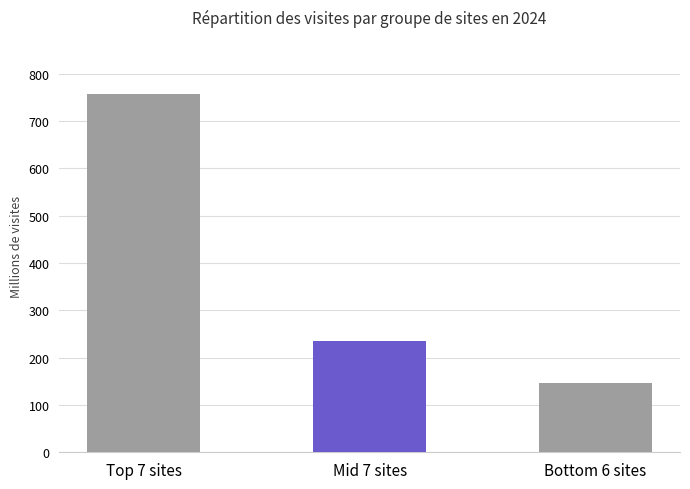

Rank the categories by value from lowest to highest.

Bottom 6 sites, Mid 7 sites, Top 7 sites